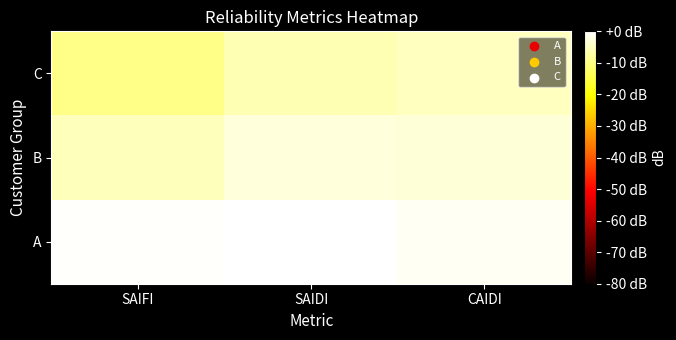

Reading right to left, extract all data points from this chart.

A: CAIDI=-1.2	SAIDI=0.0	SAIFI=-0.5
B: CAIDI=-3.2	SAIDI=-2.9	SAIFI=-5.5
C: CAIDI=-5.2	SAIDI=-6.1	SAIFI=-9.6